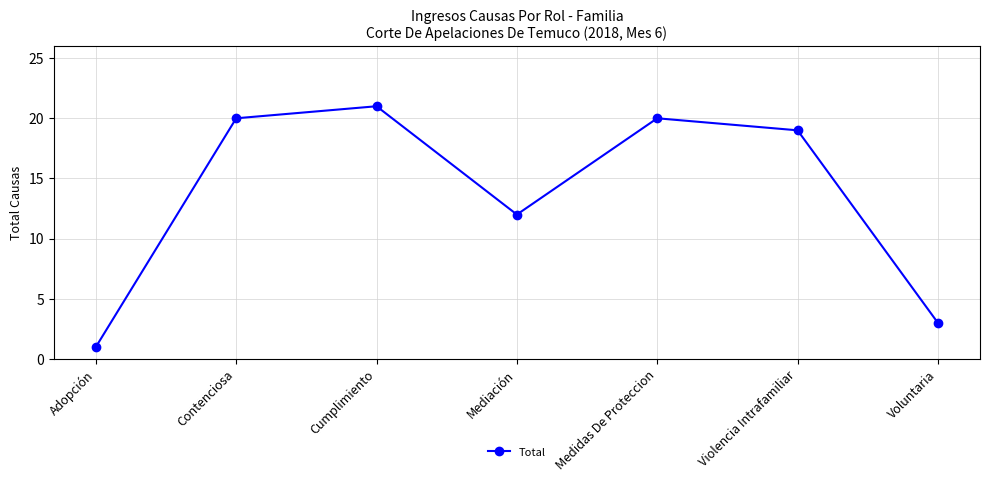

What value does the data have at Voluntaria?

3